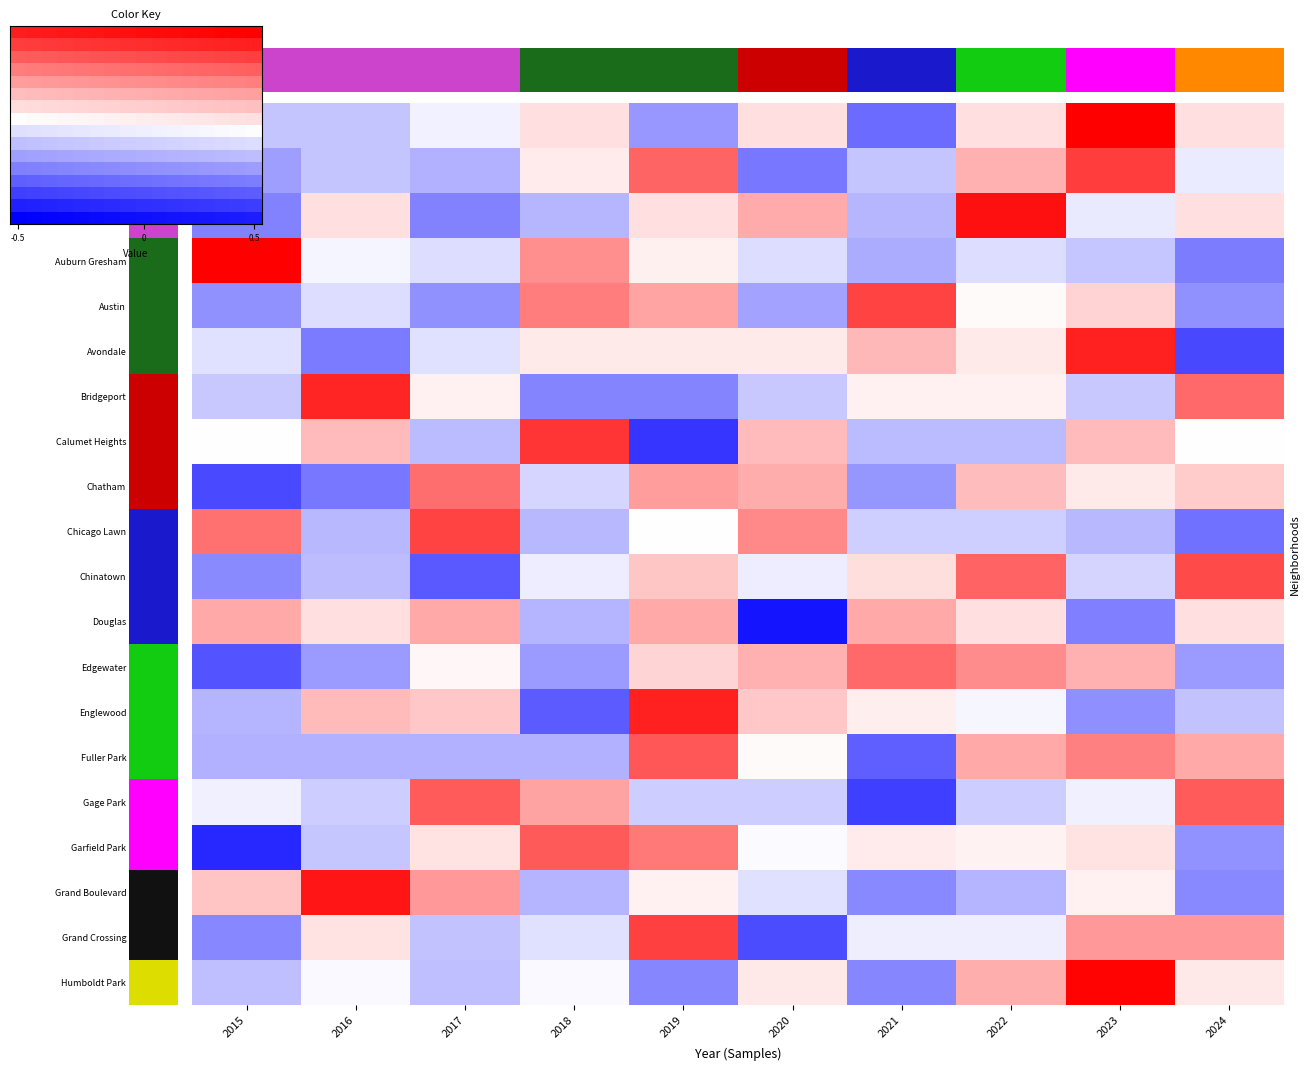

Rank the series by their maximum value, from lowest to highest.

Douglas, Chatham, Edgewater, Gage Park, Garfield Park, Fuller Park, Chinatown, Austin, Chicago Lawn, Grand Crossing, Armour Square, Calumet Heights, Bridgeport, Englewood, Avondale, Grand Boulevard, Ashburn, Humboldt Park, Albany Park, Auburn Gresham